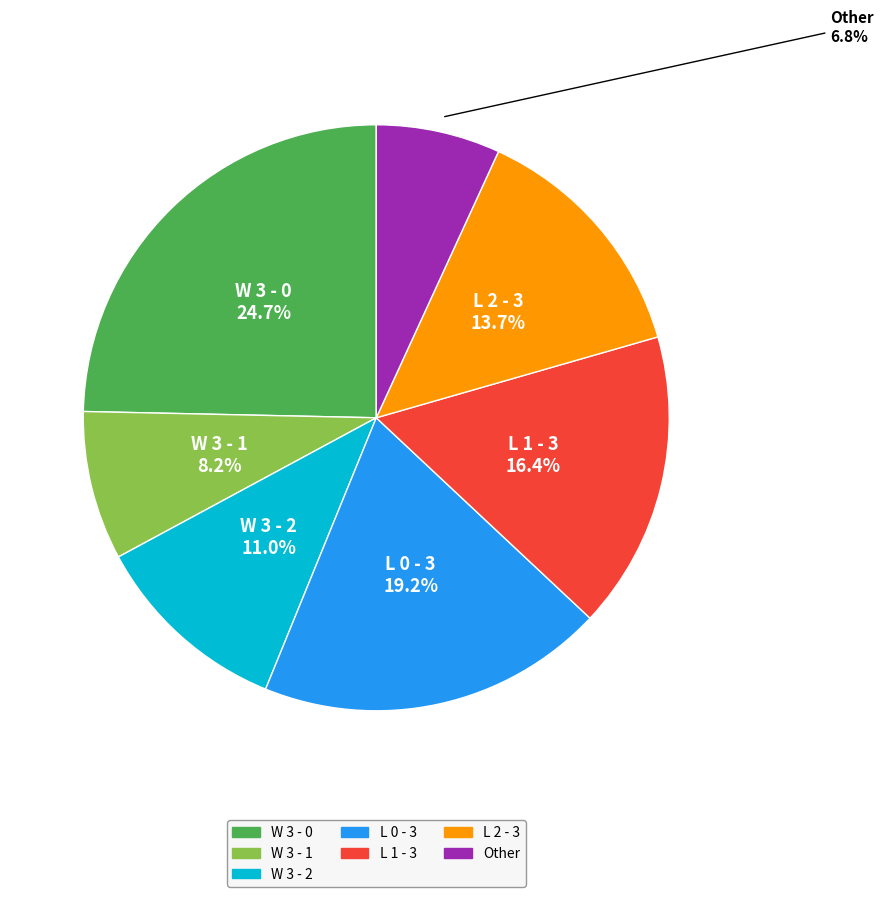

Approximately how many times larger is the value at L 2 - 3 compared to W 3 - 1?

1.7